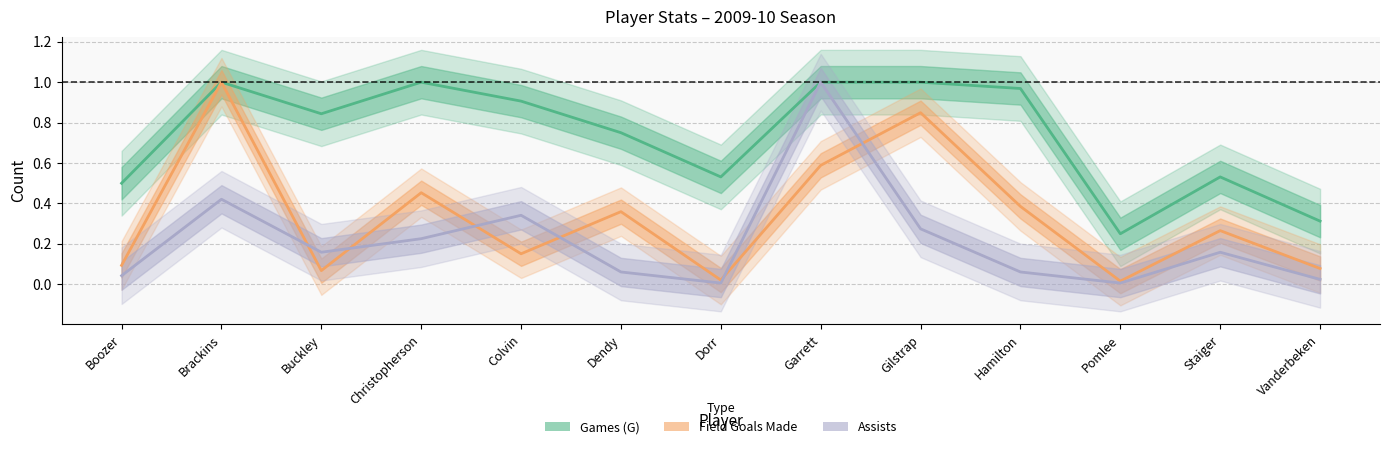

What is the label of the 10th point from the right?

Christopherson